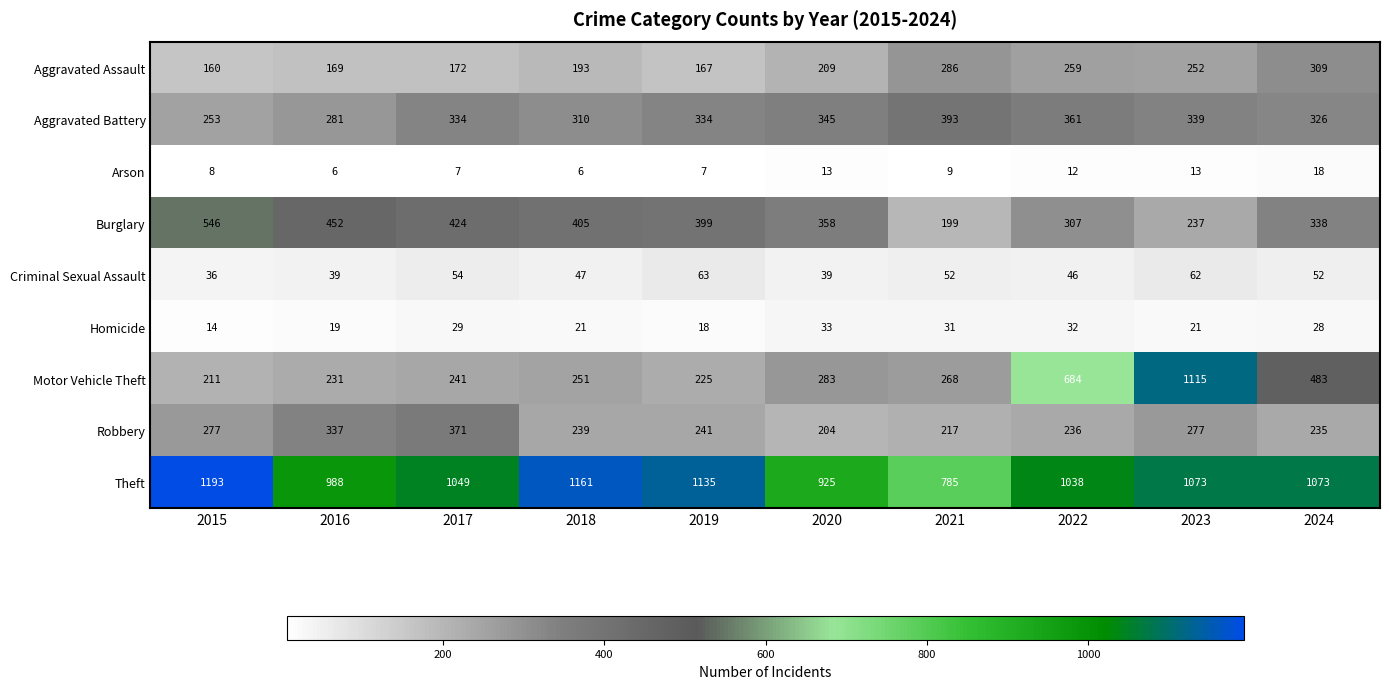

The value of Arson at 2021 is 9. True or false?

True